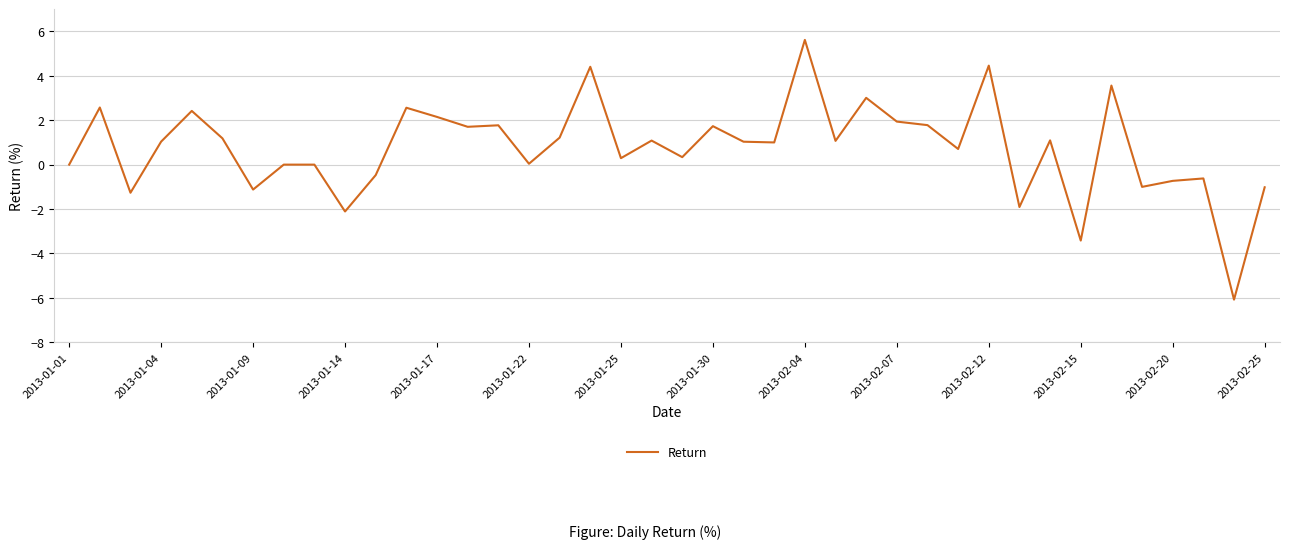

What is the smallest value displayed?

-6.1